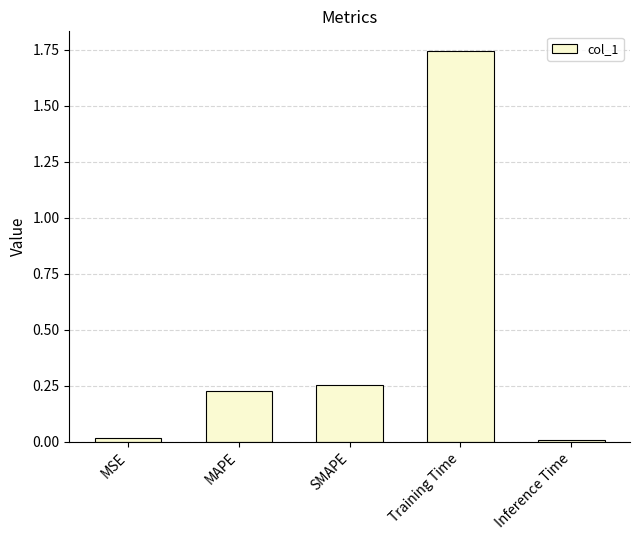

What is the sum of all values?

2.2